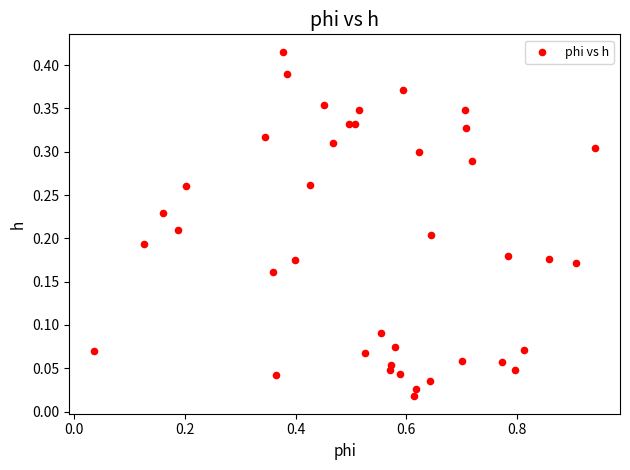

What is the range of X values (max minus min)?

0.9